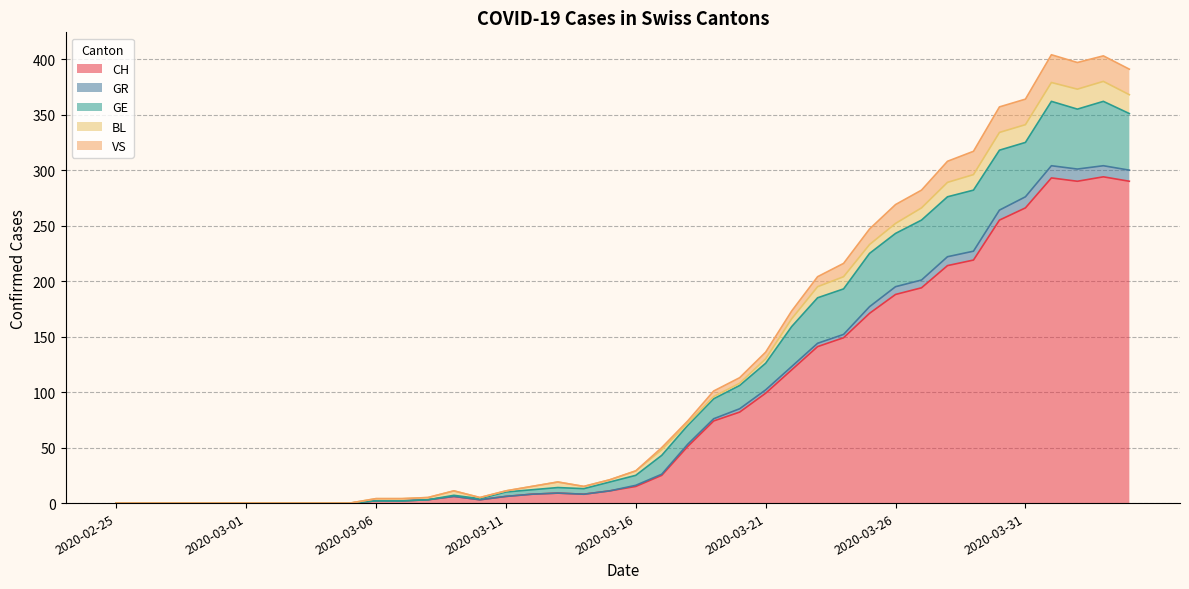

Does the chart have visible grid lines?

Yes